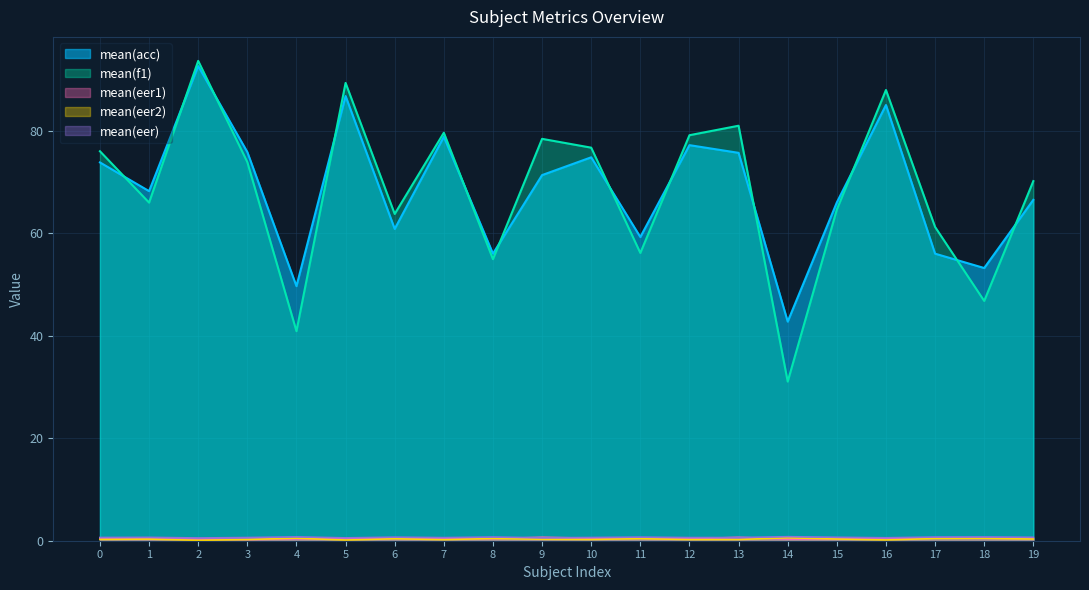

Reading left to right, list all the values displayed in this chart.

mean(acc): 73.8	68.2	92.6	75.8	49.7	86.8	60.8	78.8	56.0	71.3	74.8	59.2	77.2	75.7	42.8	66.0	85.0	56.0	53.2	66.5
mean(f1): 76.0	66.0	93.6	73.9	40.9	89.3	63.8	79.6	54.9	78.4	76.7	56.1	79.1	81.0	31.1	64.6	87.9	61.2	46.8	70.2
mean(eer1): 0.5	0.3	0.3	0.2	0.4	0.4	0.4	0.4	0.4	0.7	0.5	0.5	0.4	0.7	0.3	0.4	0.5	0.5	0.5	0.5
mean(eer2): 0.3	0.3	0.1	0.2	0.5	0.1	0.4	0.2	0.4	0.3	0.3	0.4	0.2	0.2	0.6	0.3	0.1	0.4	0.5	0.3
mean(eer): 0.6	0.7	0.5	0.6	0.8	0.6	0.7	0.6	0.7	0.6	0.6	0.7	0.6	0.6	0.8	0.7	0.6	0.7	0.7	0.7